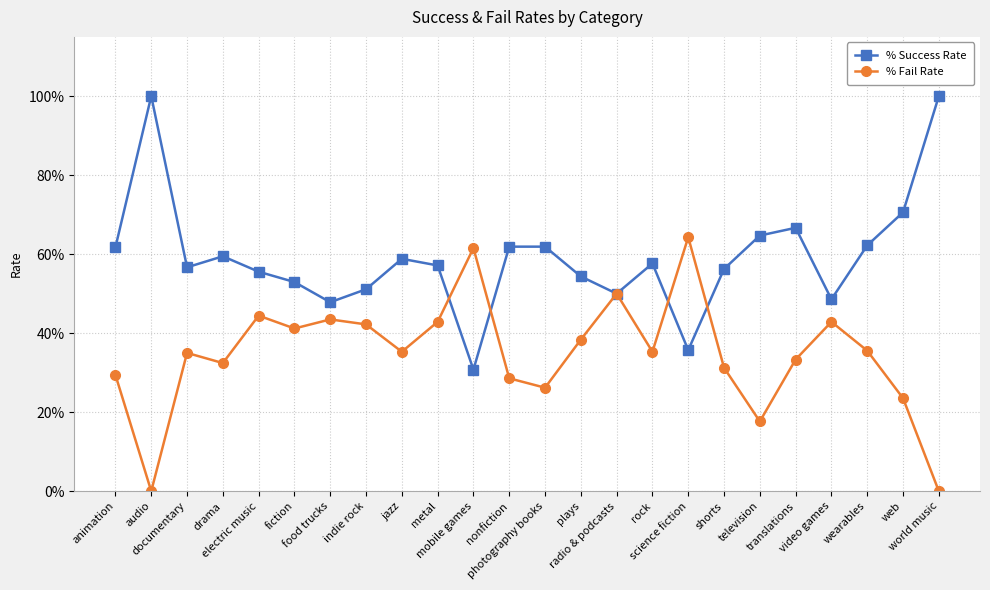

At which category does % Success Rate reach its first local peak?

audio